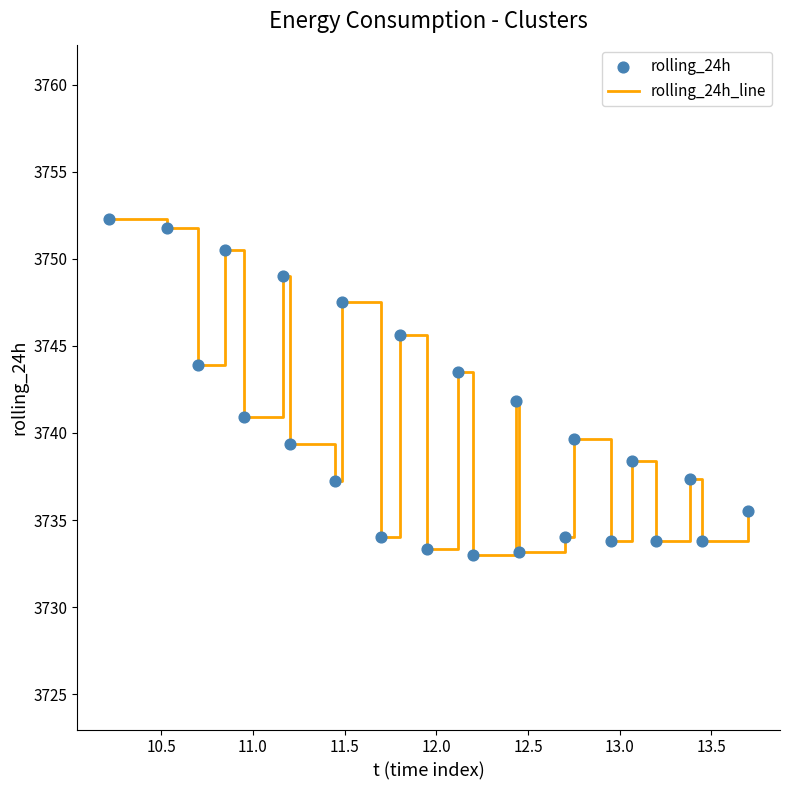

What is the maximum value shown in the chart?

3752.3